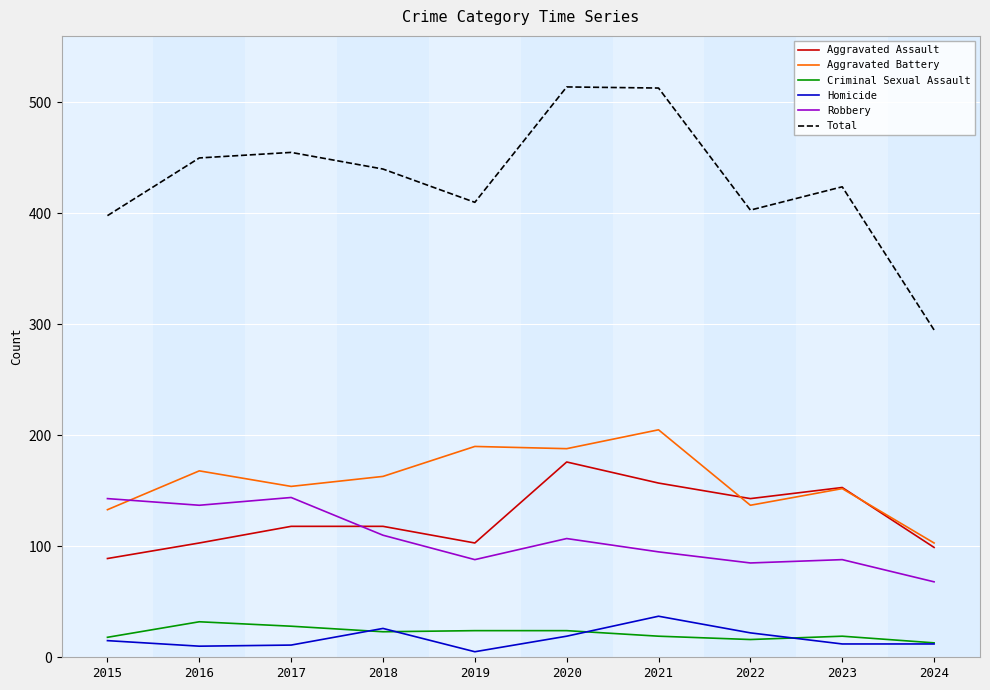

Which series has the largest total across all categories?

Total